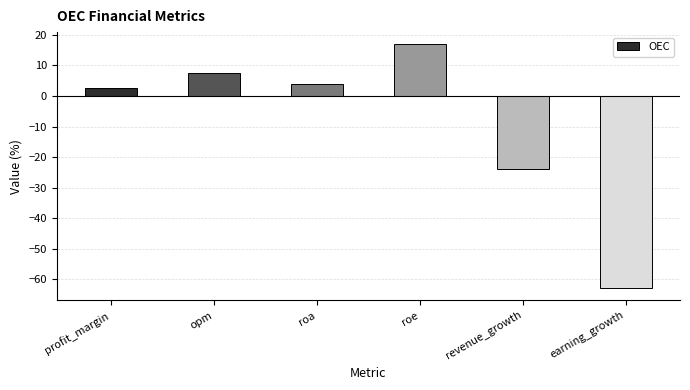

What is the sum of all values?

-55.9